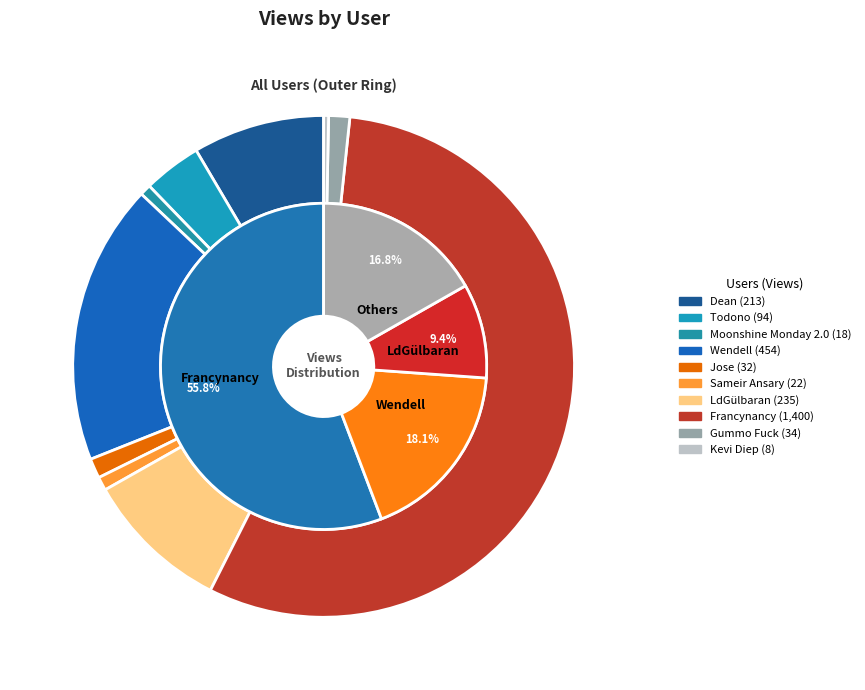

To the nearest percent, what is the difference between the LdGülbaran and Todono slice percentages?

6%